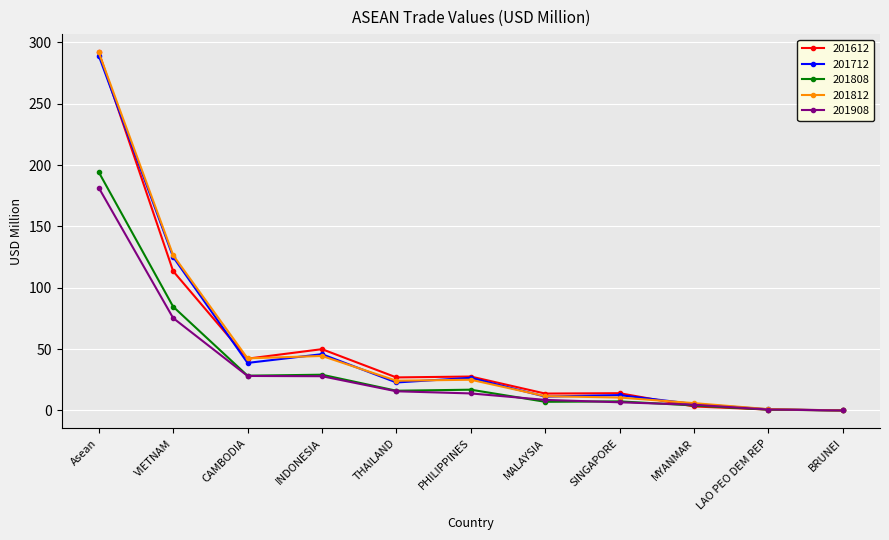

What is the difference between the second highest and minimum values in the 201612 series?

113.6